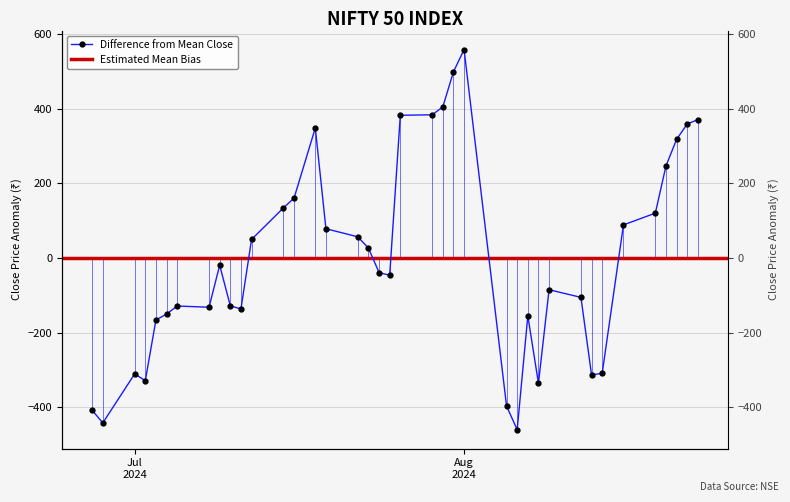

True or false: the data shows -156.8 at Jul 2024.

False